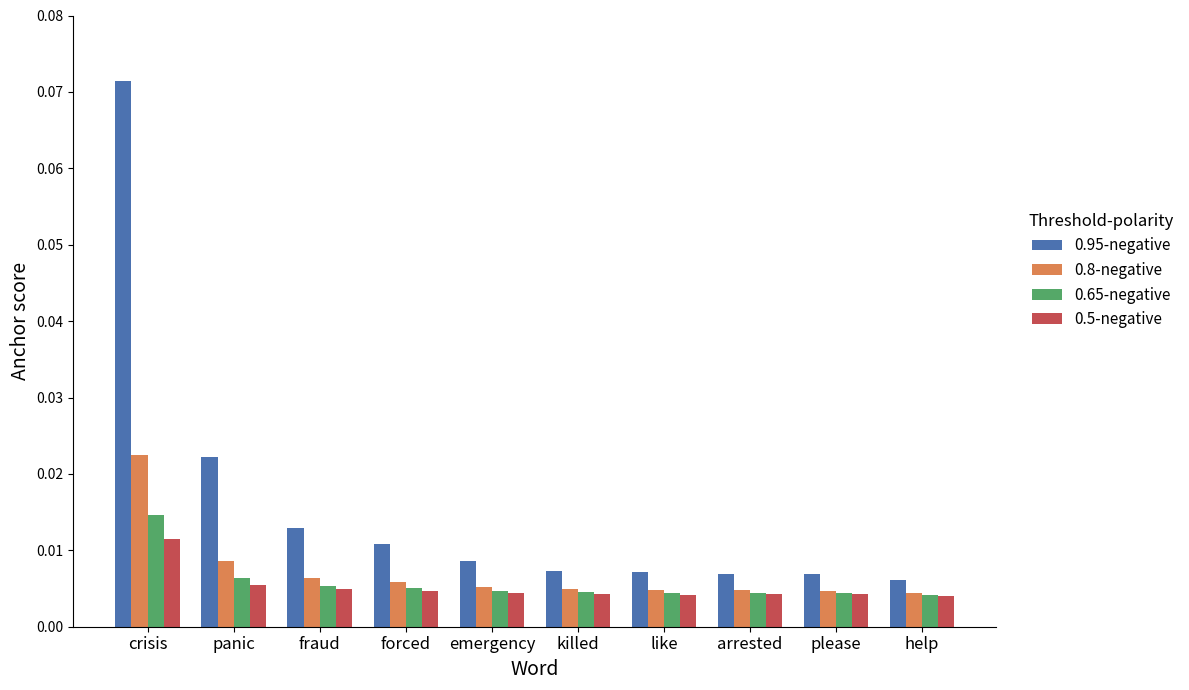

How many distinct data groups are displayed?

4